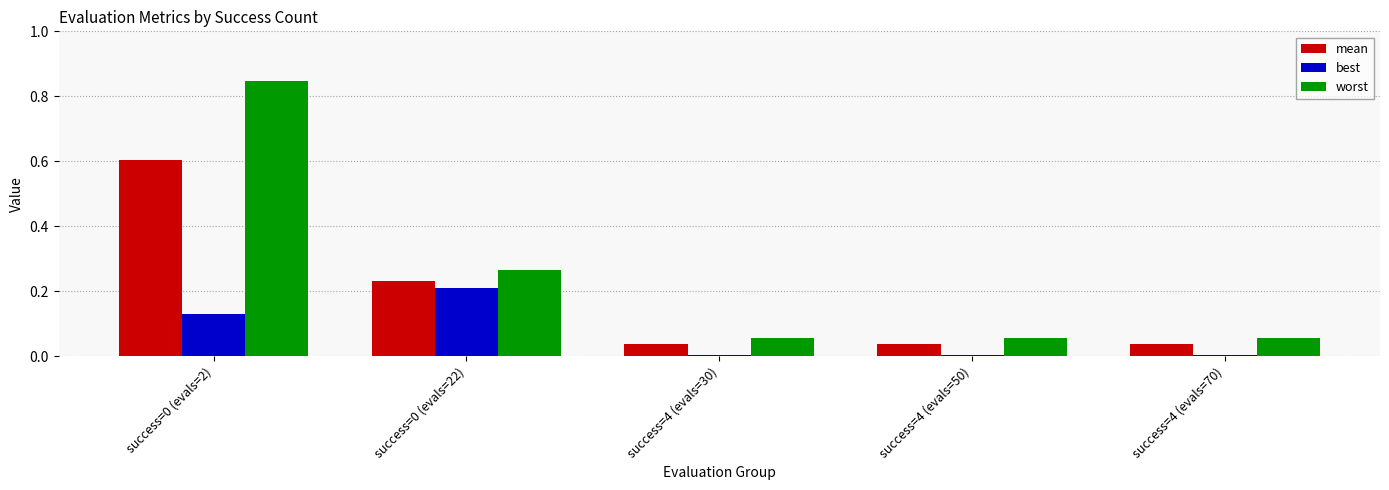

Count the number of categories in the chart.

5